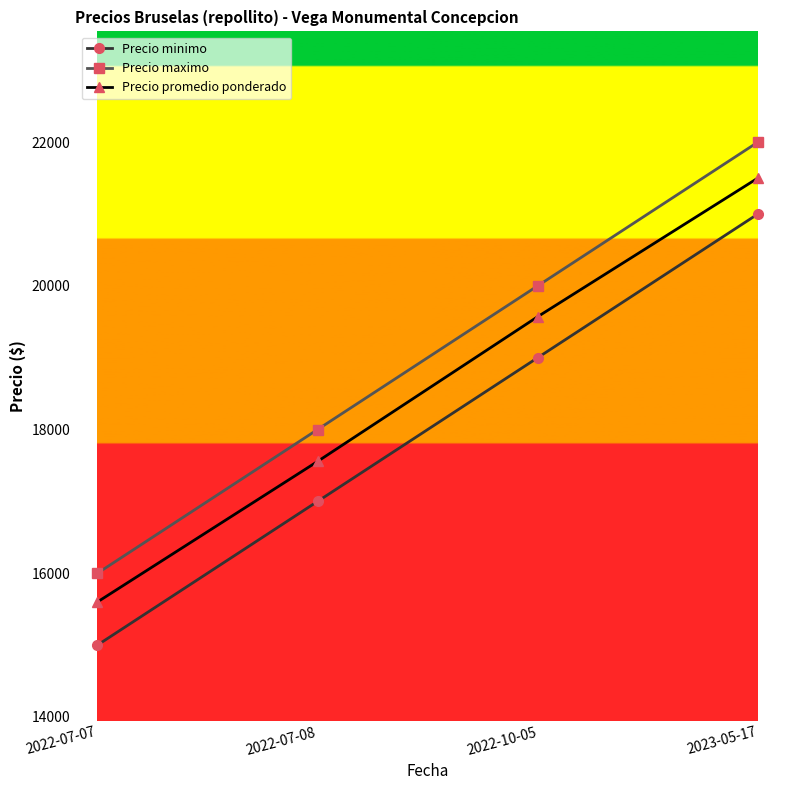

What is the maximum value for Precio maximo?

22000